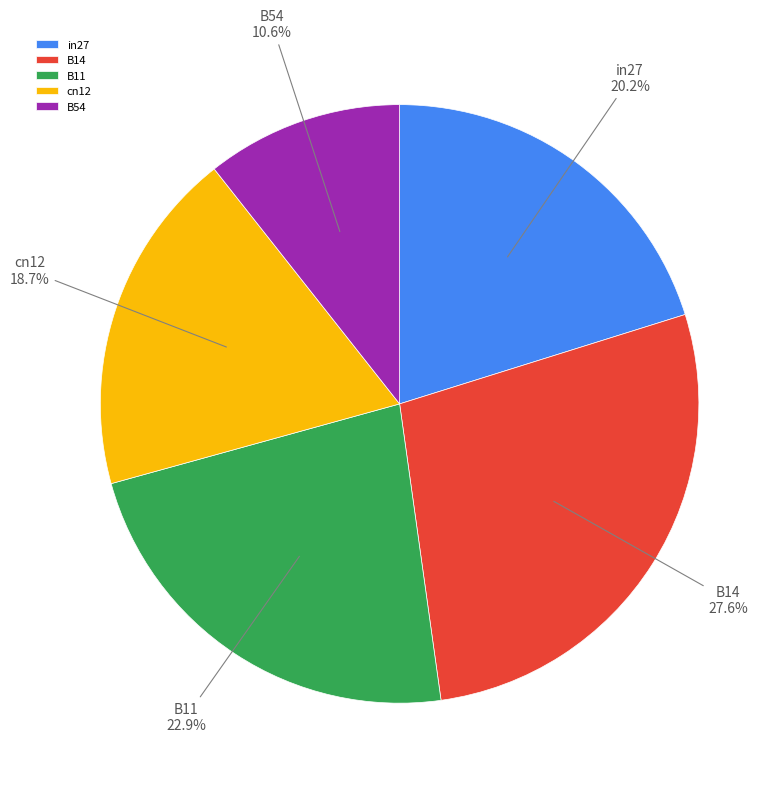

How many slices are in this pie chart?

5